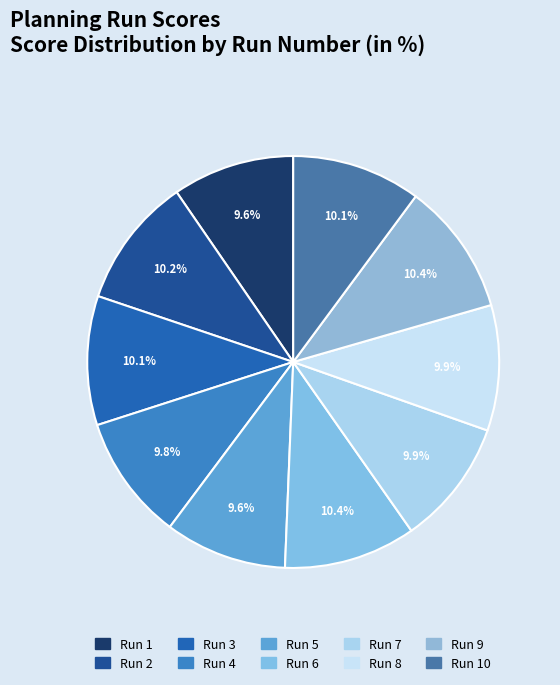

To the nearest percent, what is the difference between the largest and smallest slice percentages?

1%